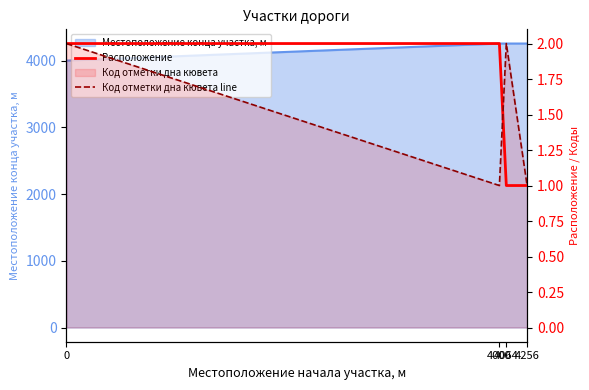

Which series ends up on top after the final intersection of Расположение and Код отметки дна кювета line?

Код отметки дна кювета line